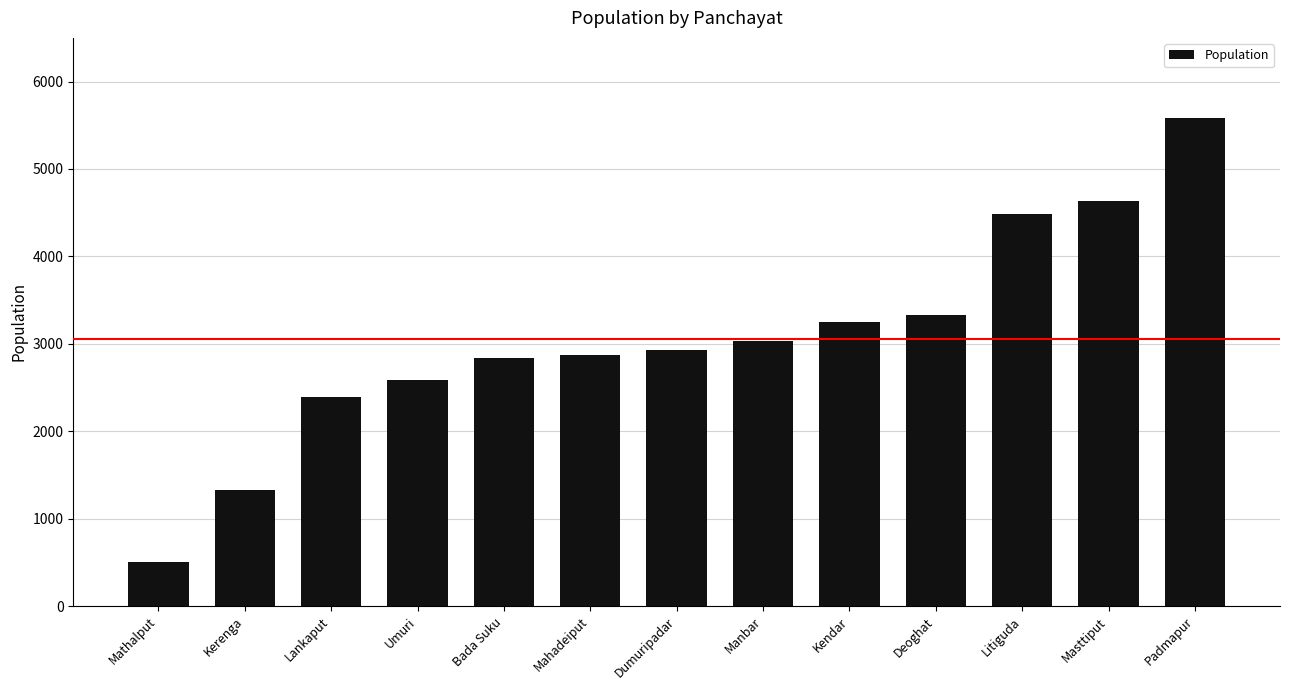

Are the bars grouped side by side (vs. stacked)?

No